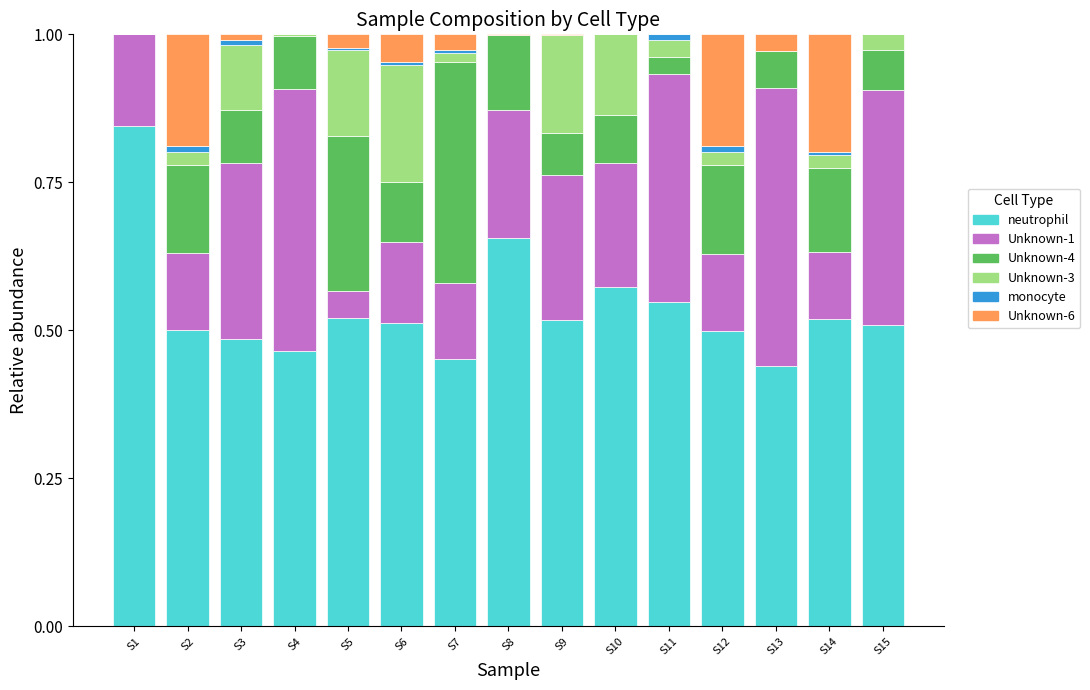

The neutrophil series shows 0.3 at S7. True or false?

False